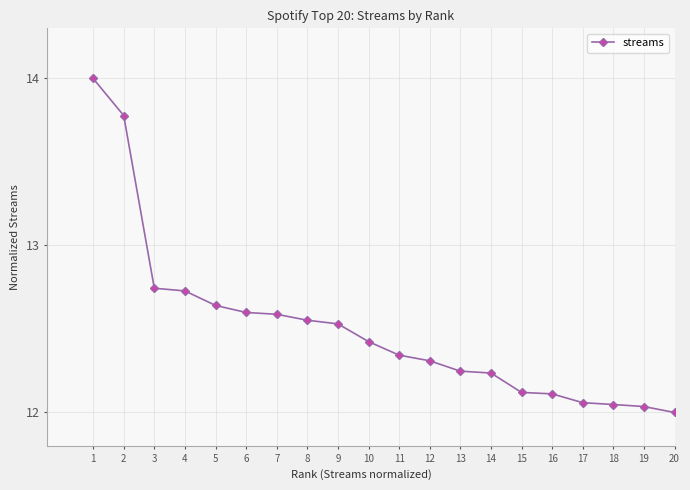

How many data points are above 12?

19